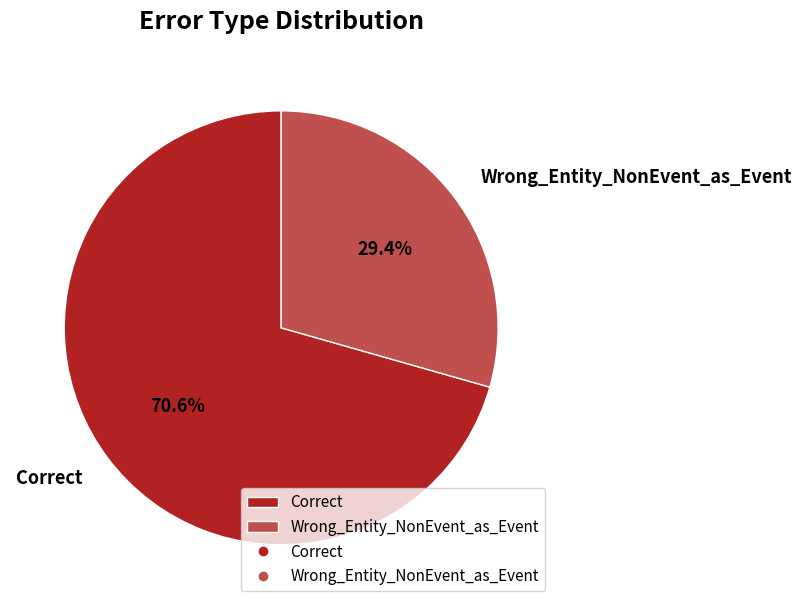

To the nearest percent, what portion does Wrong_Entity_NonEvent_as_Event represent?

29%